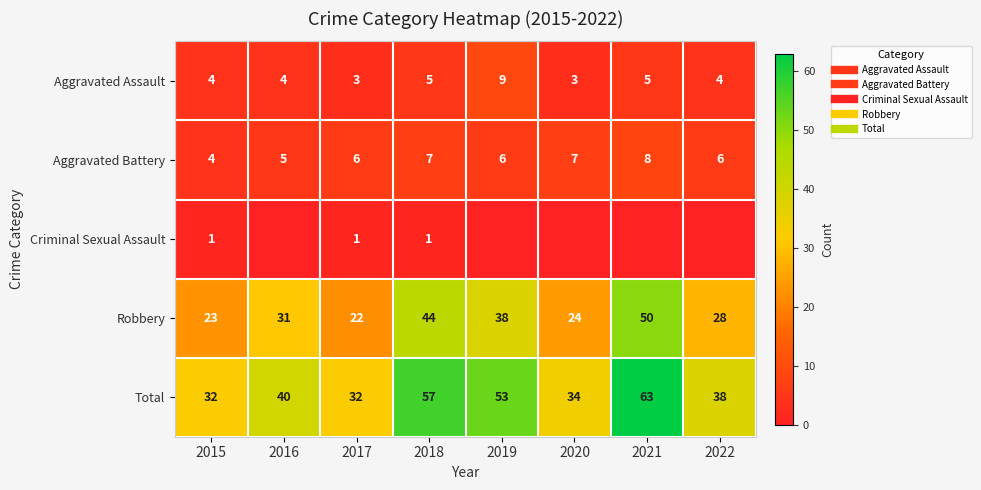

The value of Aggravated Assault at 2017 is 3. True or false?

True